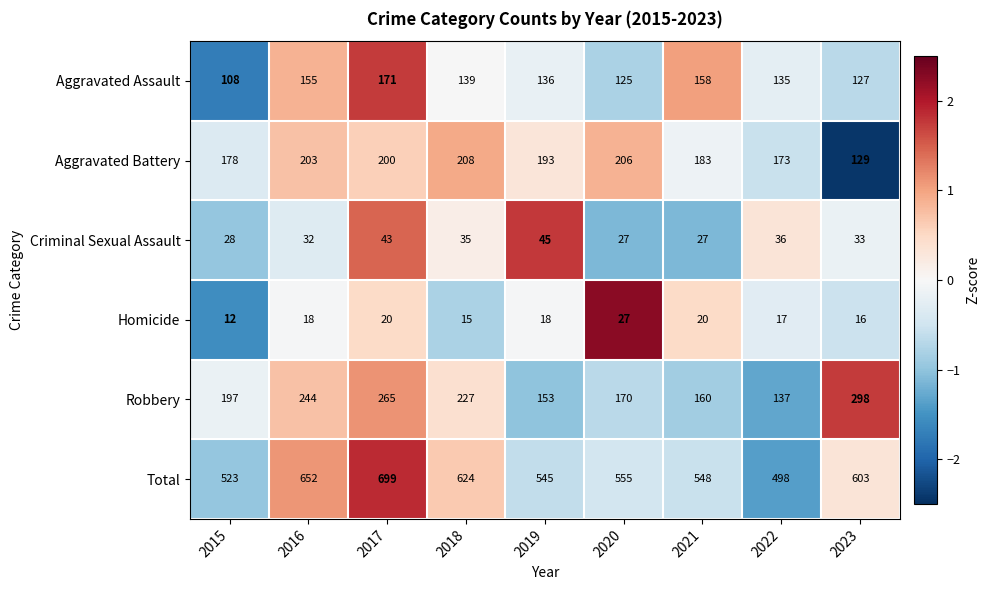

Rank the series by their maximum value, from lowest to highest.

Homicide, Criminal Sexual Assault, Aggravated Assault, Aggravated Battery, Robbery, Total